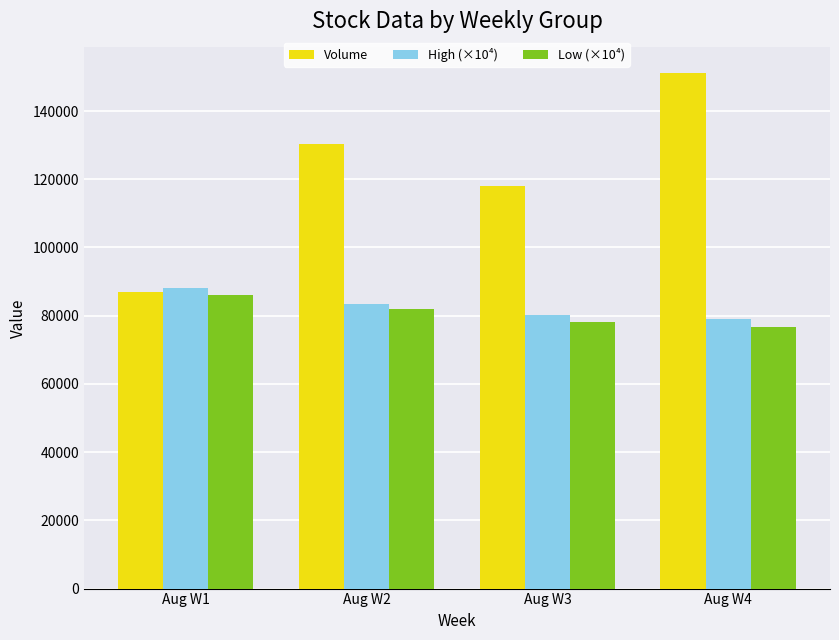

Which series changed the most between Aug W1 and Aug W2?

Volume